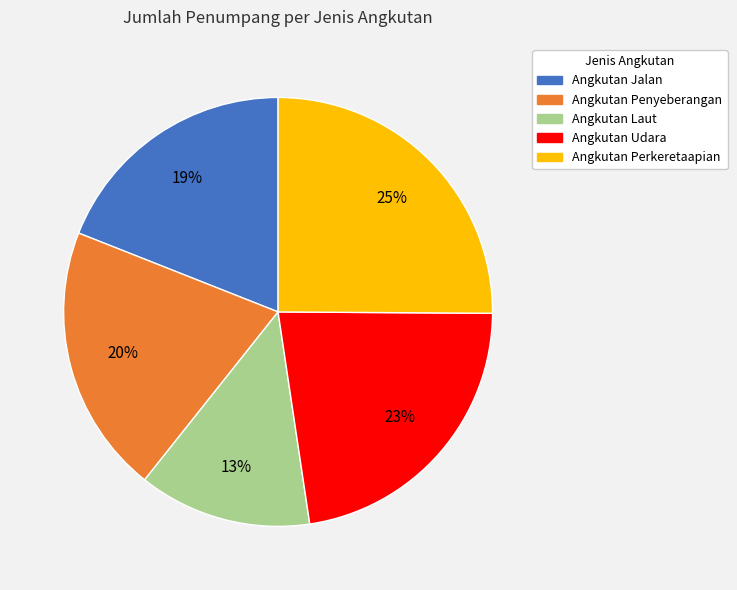

How many segments does this pie chart have?

5